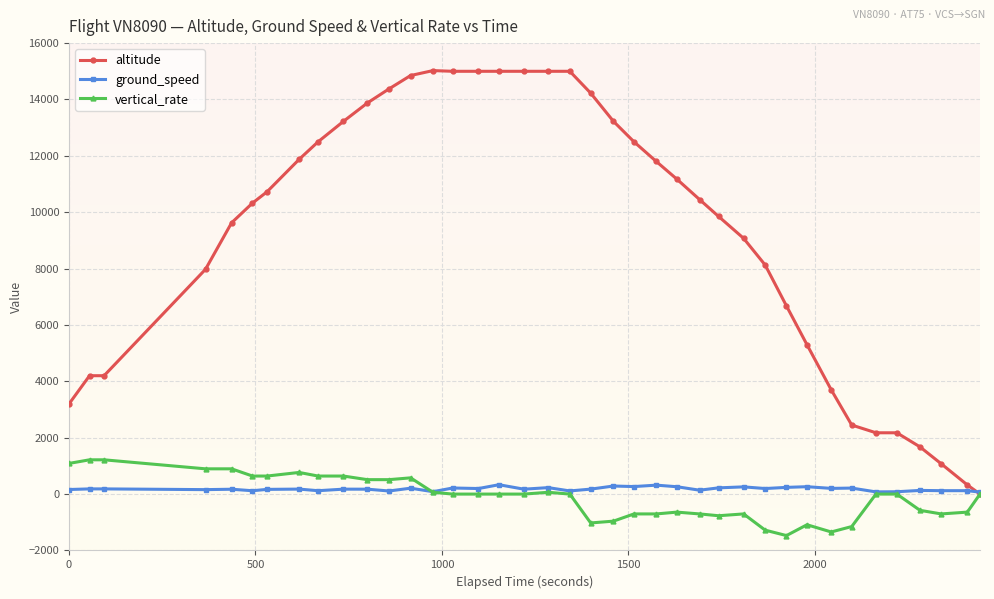

What is the difference between the maximum and minimum values in the vertical_rate series?

2688